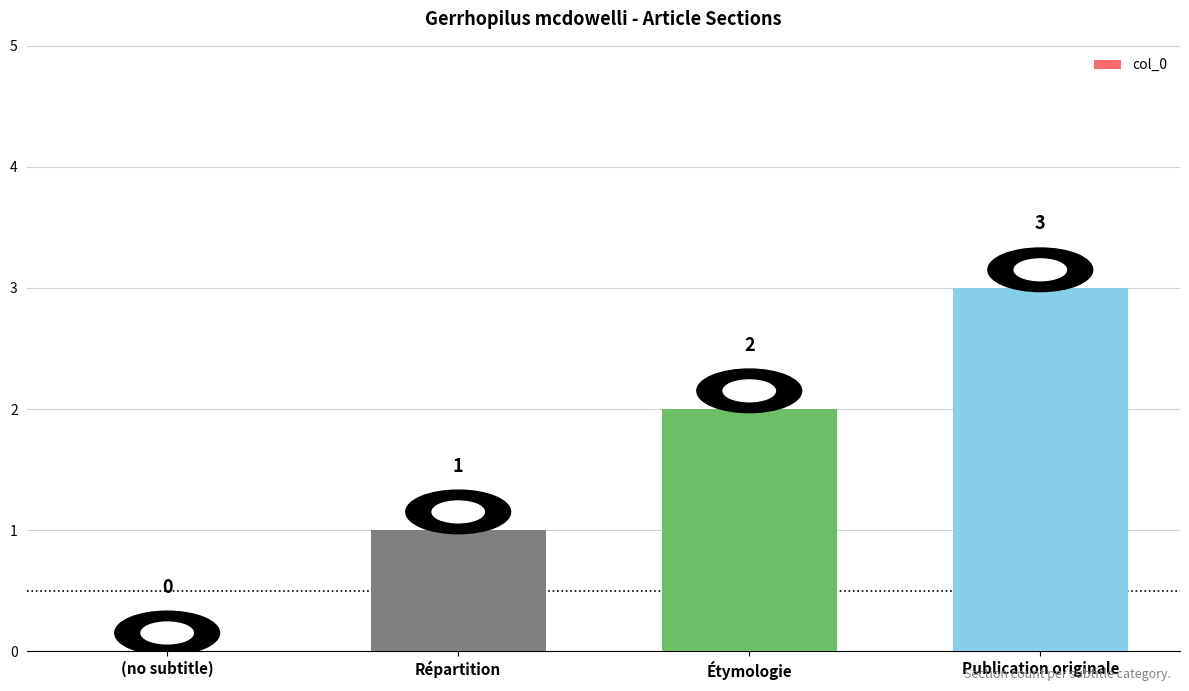

The value at (no subtitle) is 2. True or false?

False